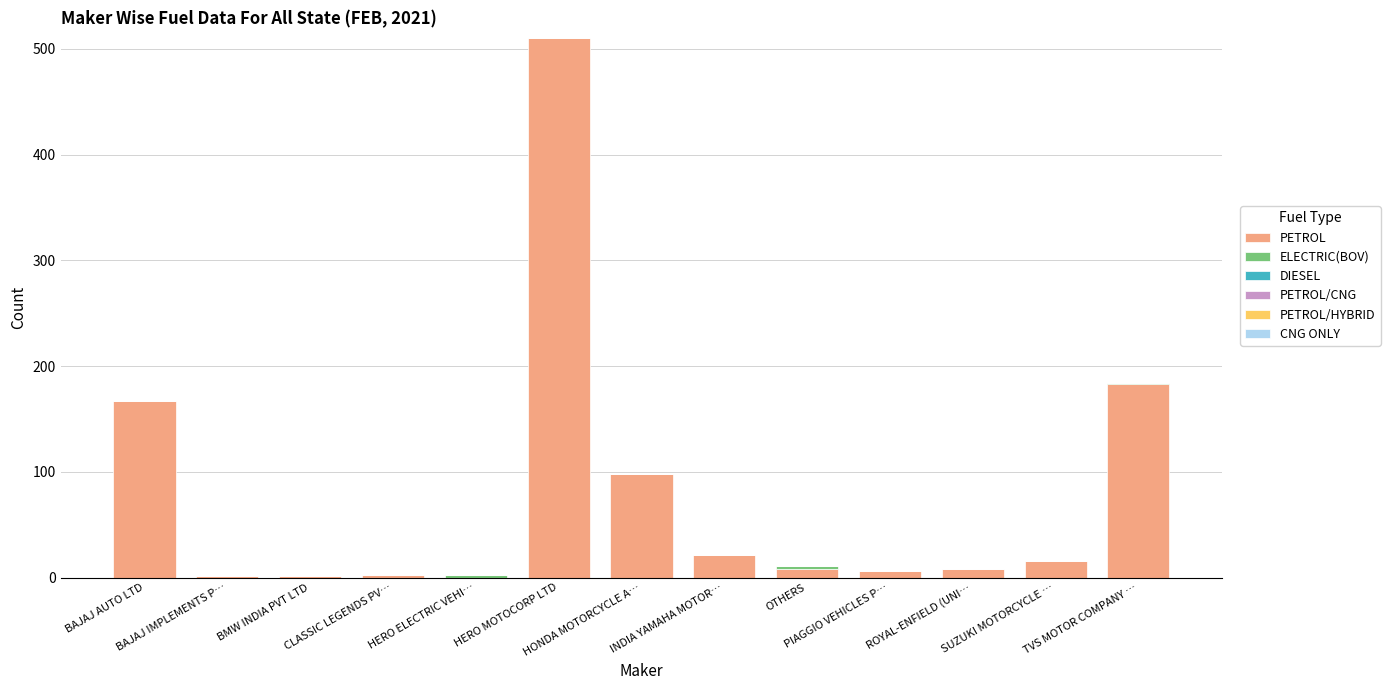

What is the sum of all PETROL values?

1021